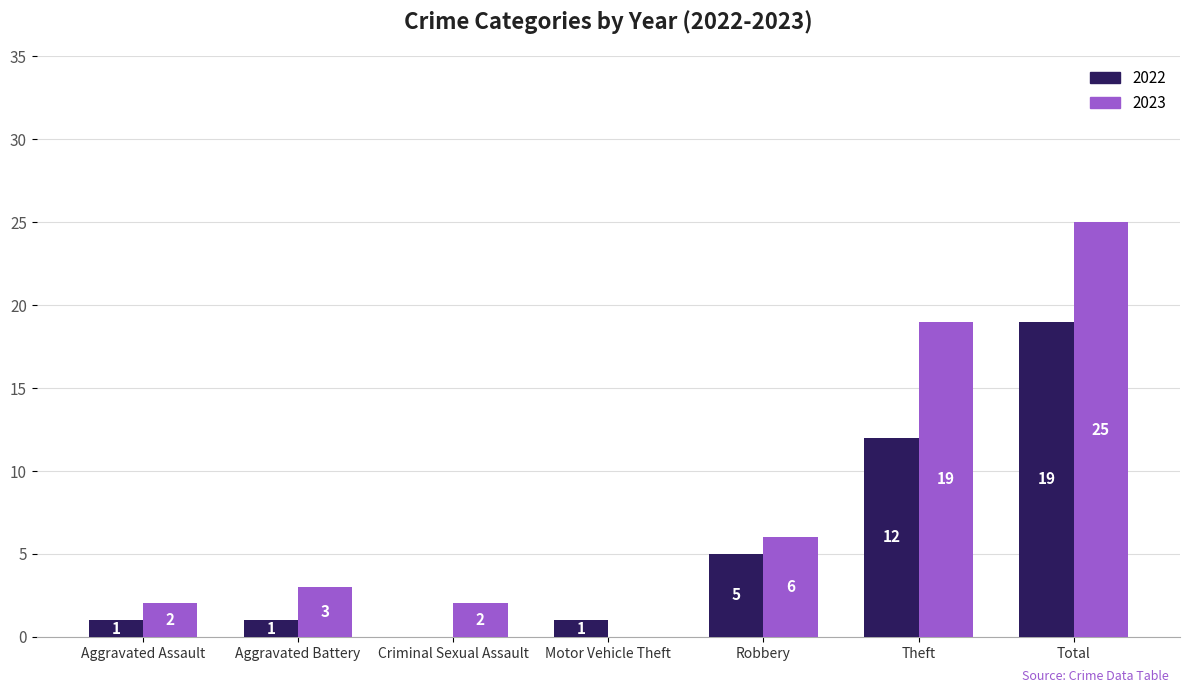

At which label is 2022 closest to 9?

Theft